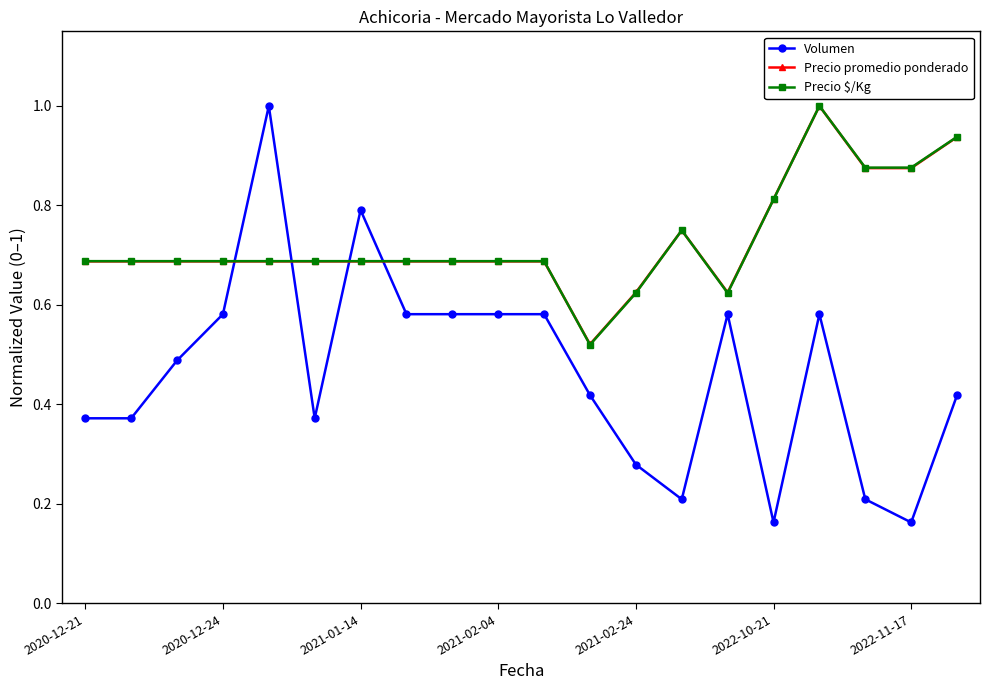

What are all the series names shown in the legend?

Volumen, Precio promedio ponderado, Precio $/Kg